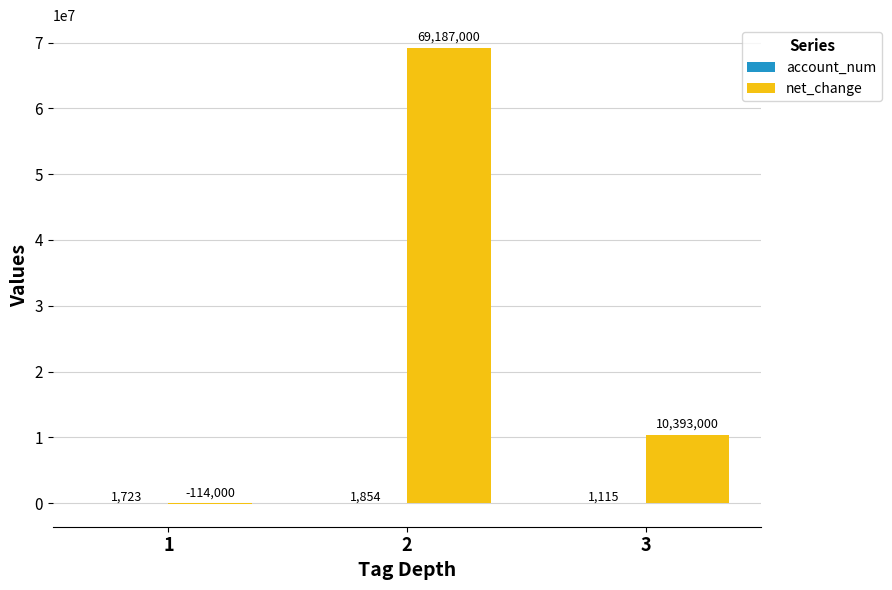

Which series changed the most between 1 and 3?

net_change